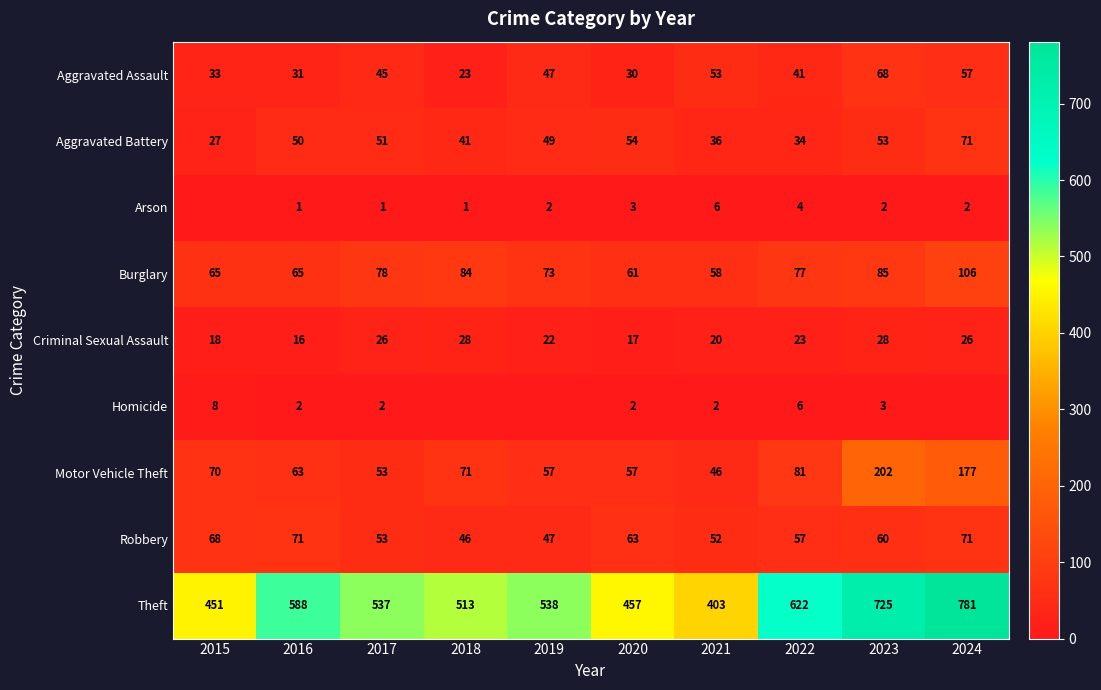

The value of Theft at 2018 is 328. True or false?

False